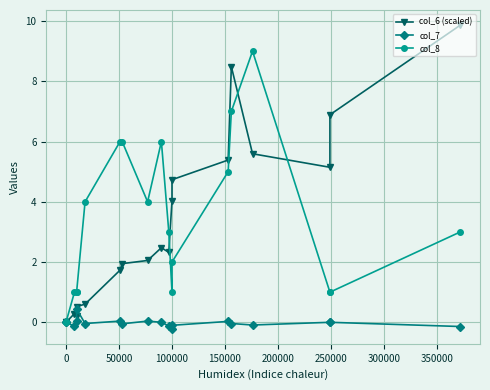

What is the sum of all col_6 (scaled) values?

62.3